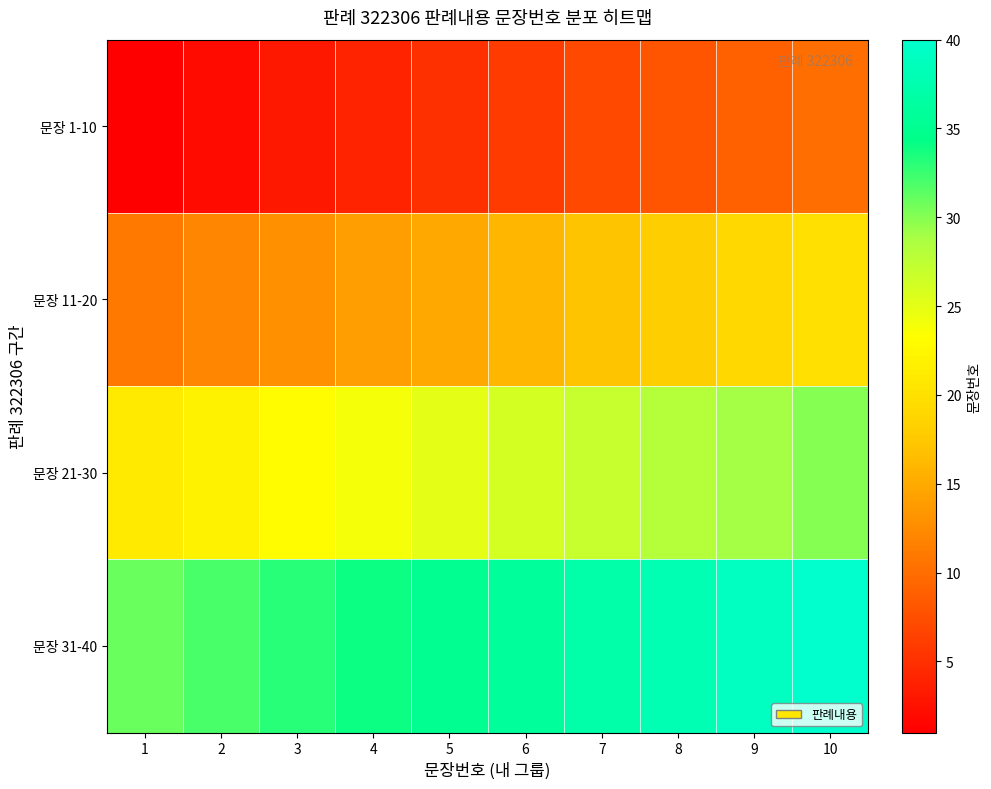

List the series in order of their peak value, lowest first.

문장 1-10, 문장 11-20, 문장 21-30, 문장 31-40